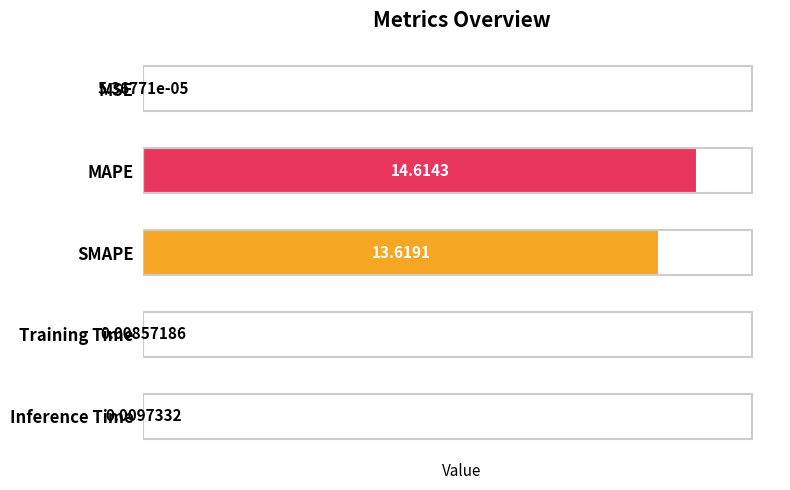

What is the sum of all values?

28.3